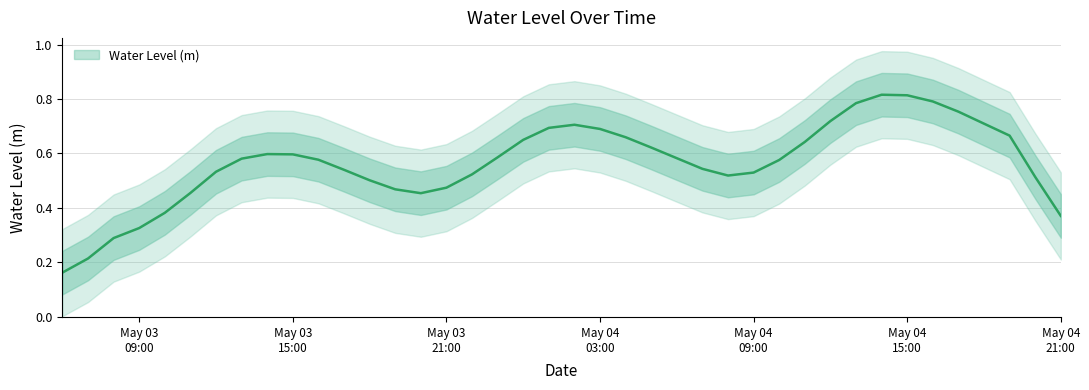

True or false: the data shows 0.1 at 2023-05-04 08:00:00.

False